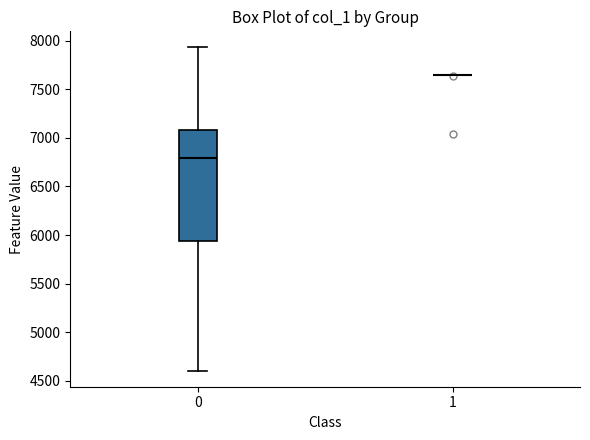

Where does the lower whisker of the box at x = 0 end on the y-axis? The values are not printed on the chart, so give them approximately, as read against the axis.

4600